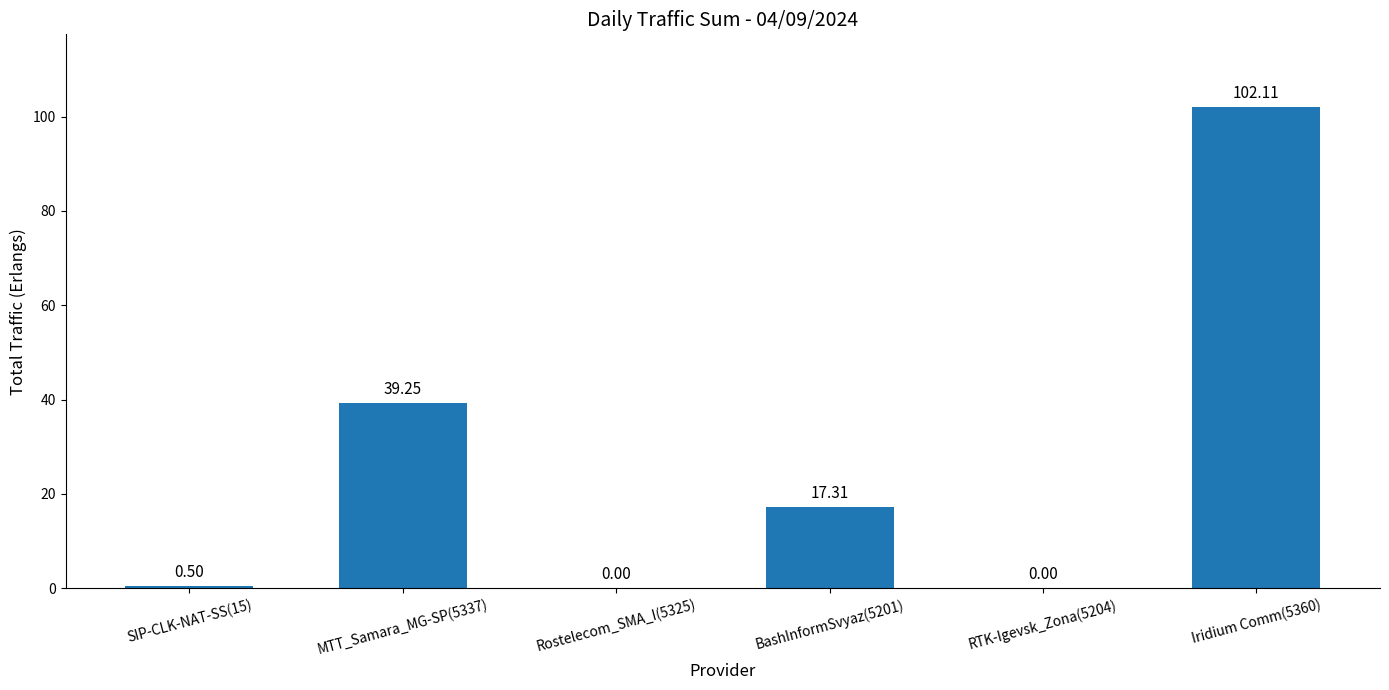

Which has a higher value, RTK-Igevsk_Zona(5204) or MTT_Samara_MG-SP(5337)?

MTT_Samara_MG-SP(5337)